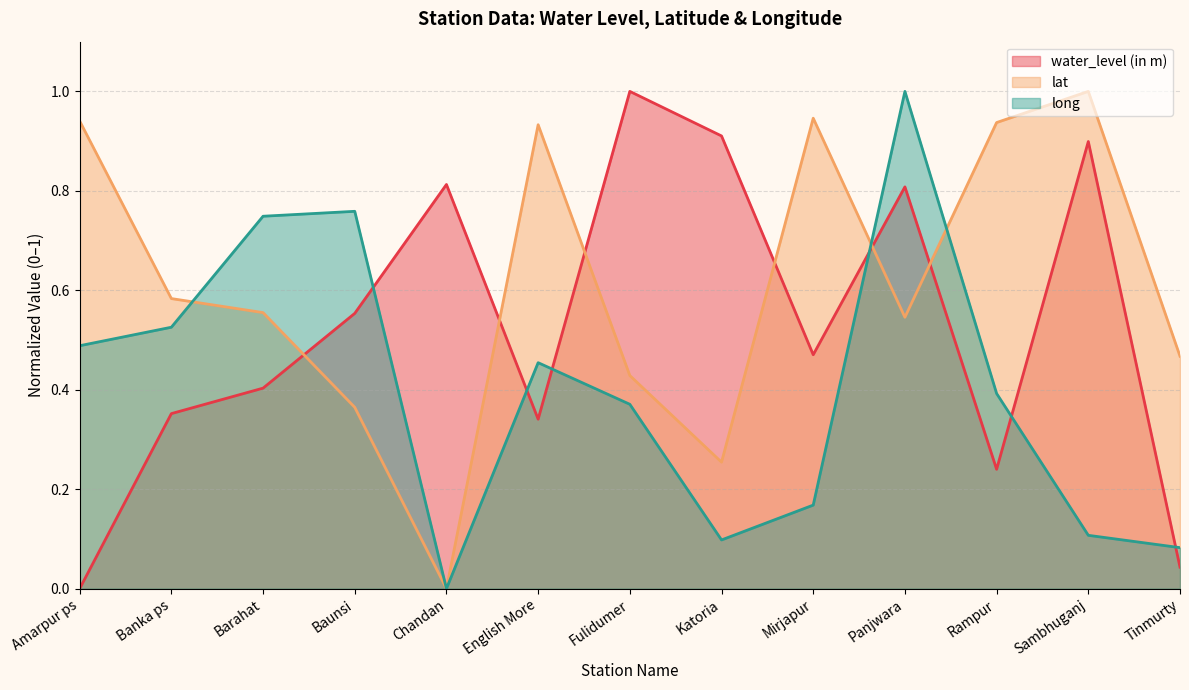

The lat series shows 0.6 at Banka ps. True or false?

True